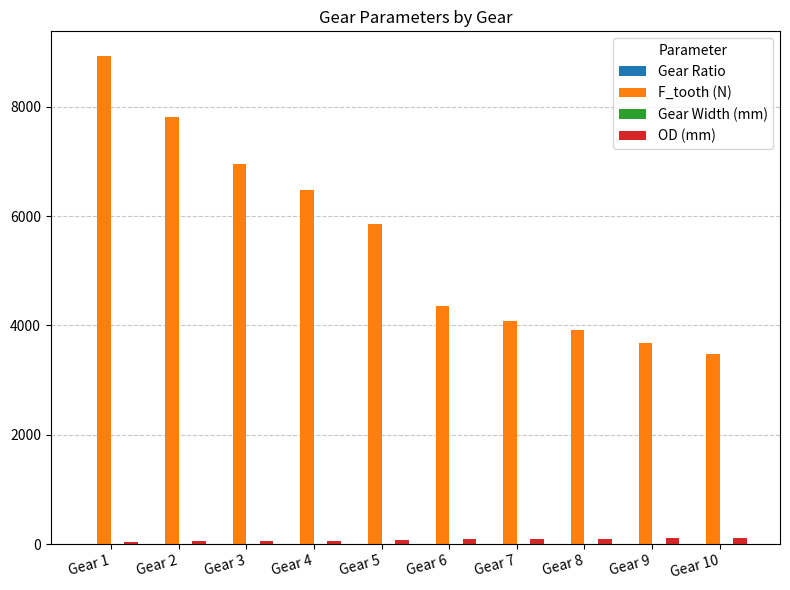

What is the greatest value displayed?

8936.2